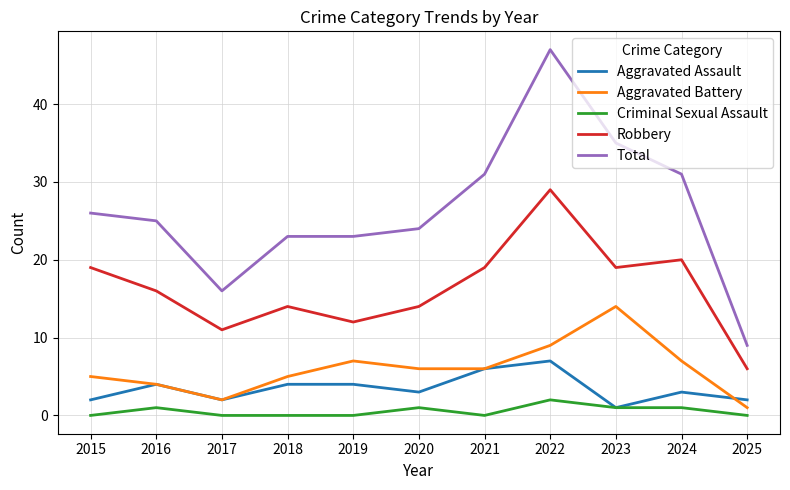

The value of Robbery at 2025 is 4. True or false?

False